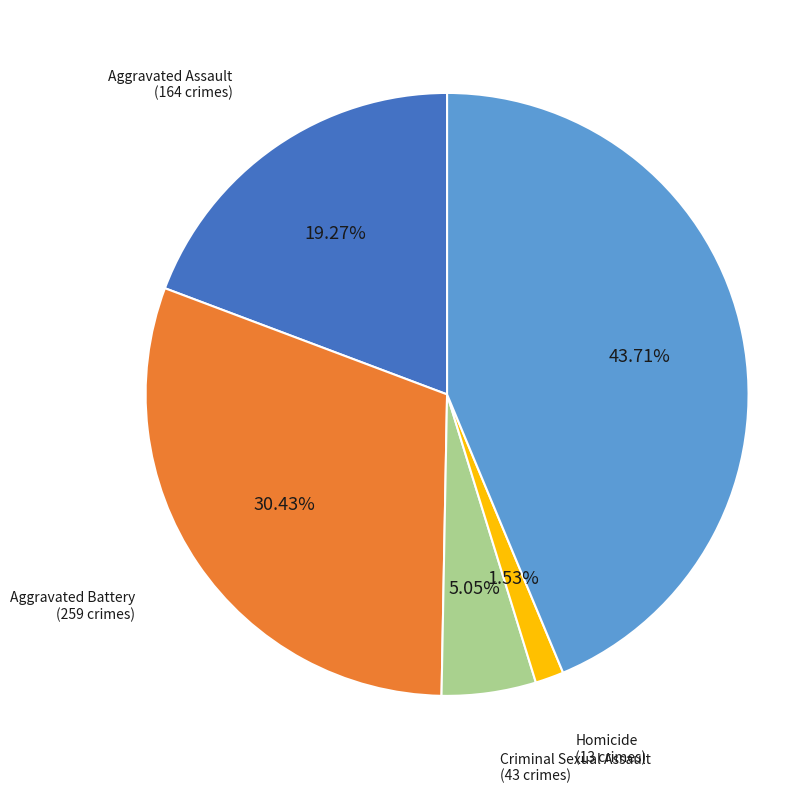

What is the ratio of the value at Criminal Sexual Assault to the value at Aggravated Assault?

0.3